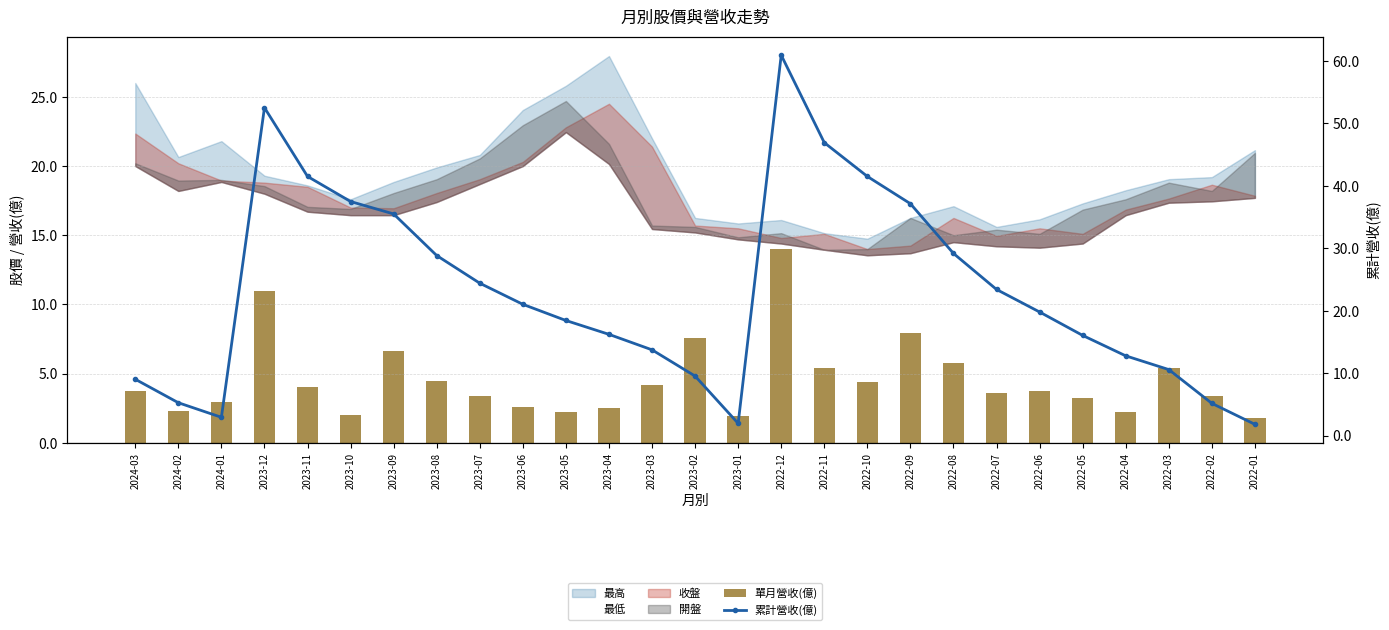

What is the highest value of the 單月營收(億) series?

14.0